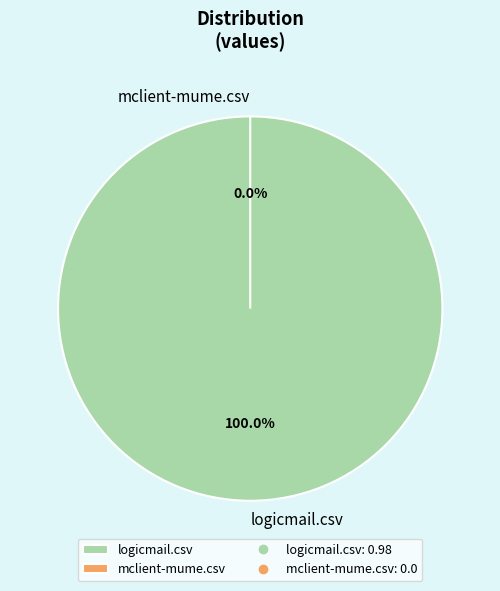

The mclient-mume.csv slice represents 13% of the pie. True or false?

False